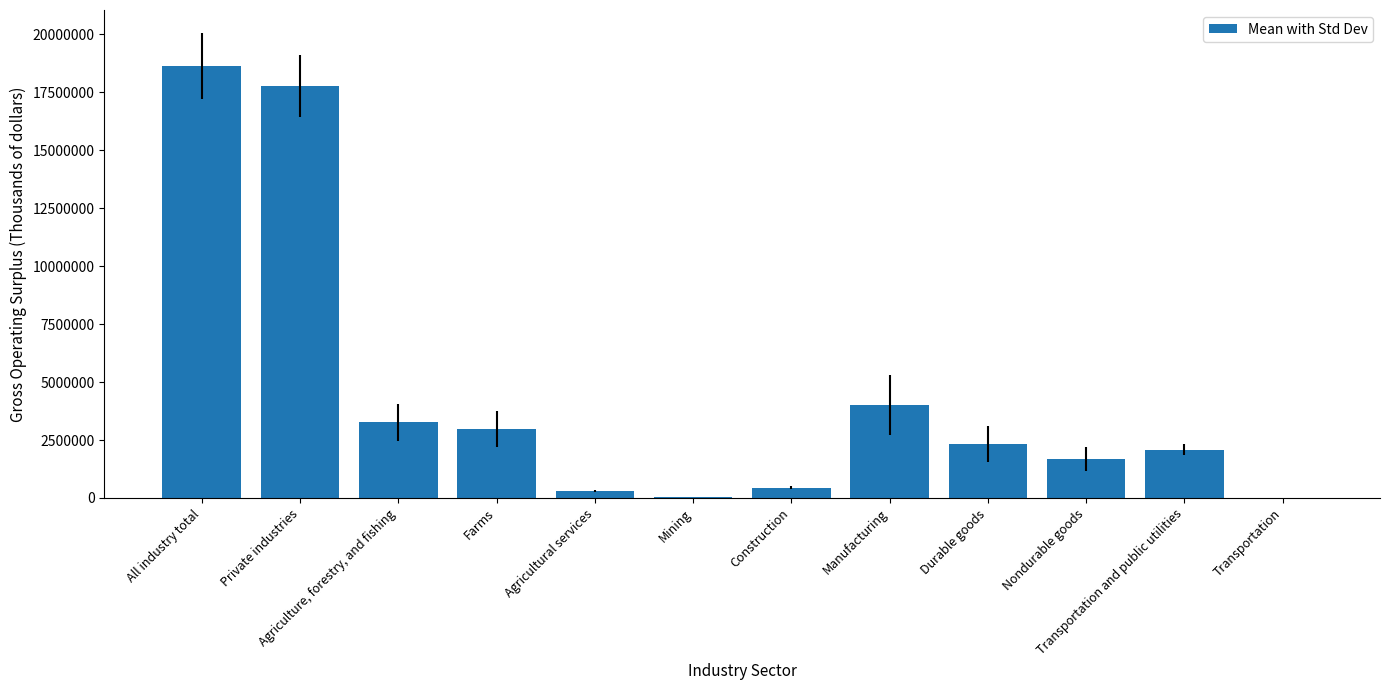

How many distinct data groups are displayed?

1